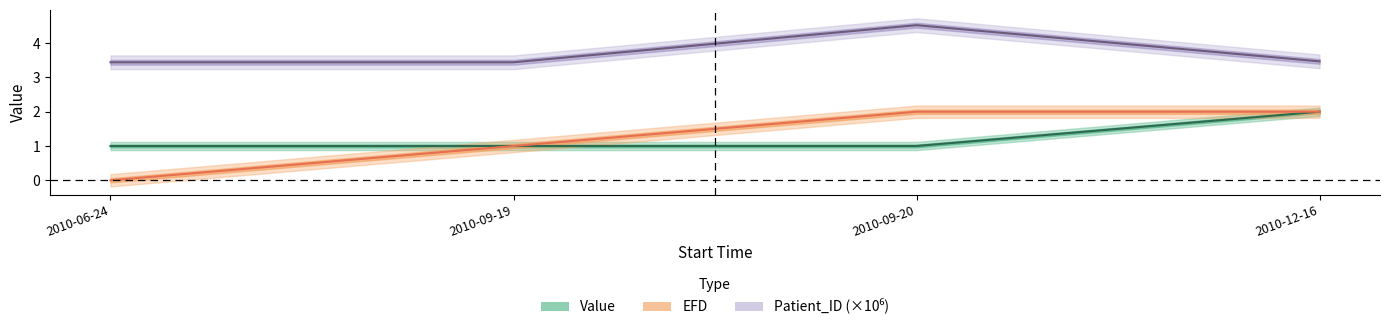

The EFD series shows 1.2 at 2010-12-16. True or false?

False